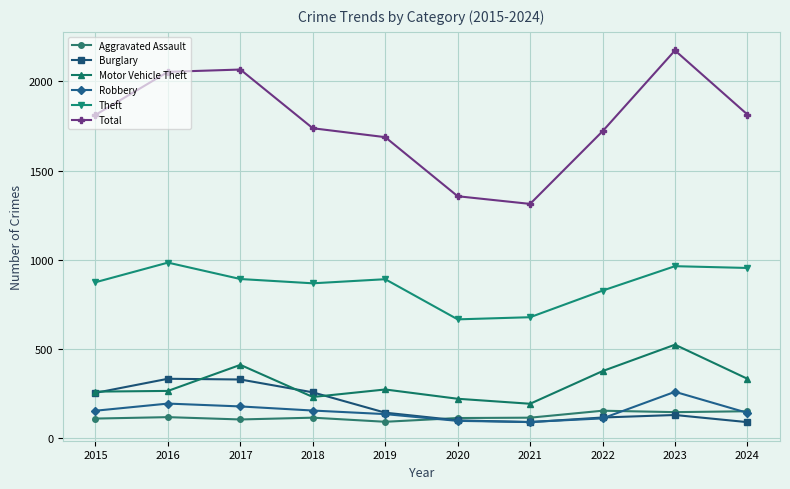

The Total series shows 3413 at 2023. True or false?

False